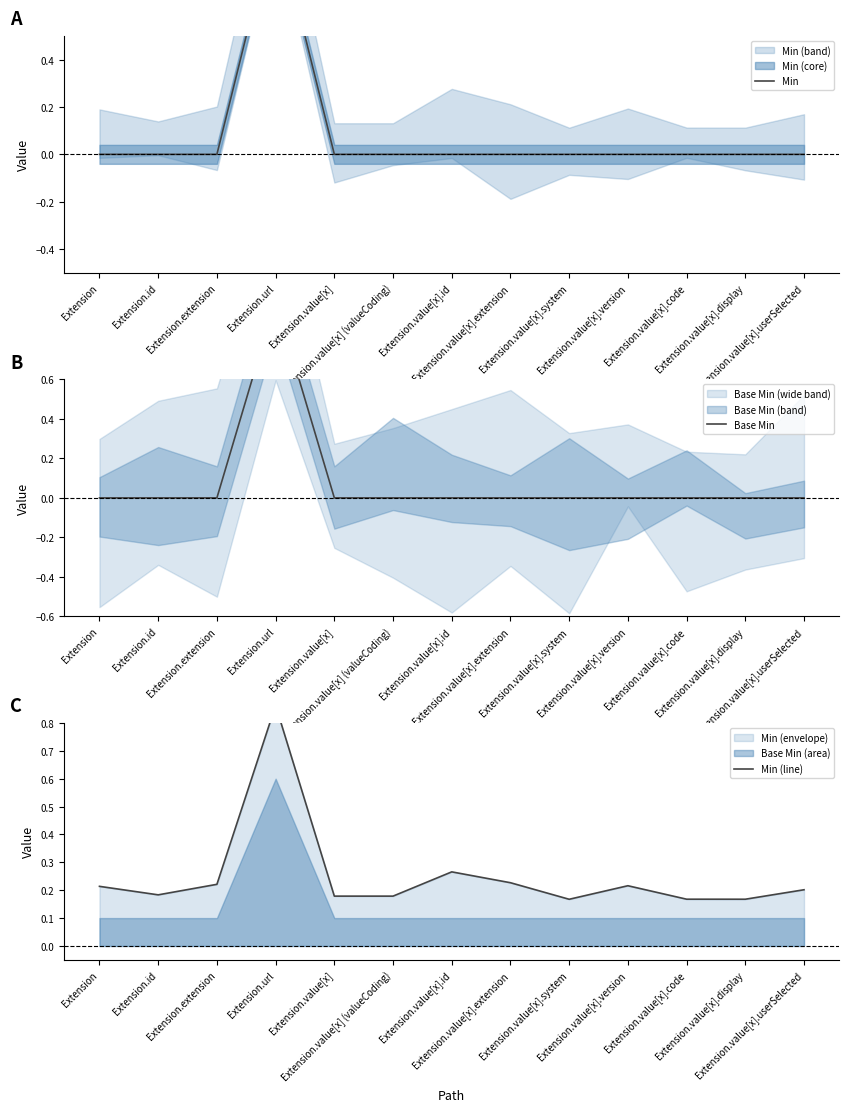

What is the difference between the maximum and minimum values in the Min (line) series?

0.7